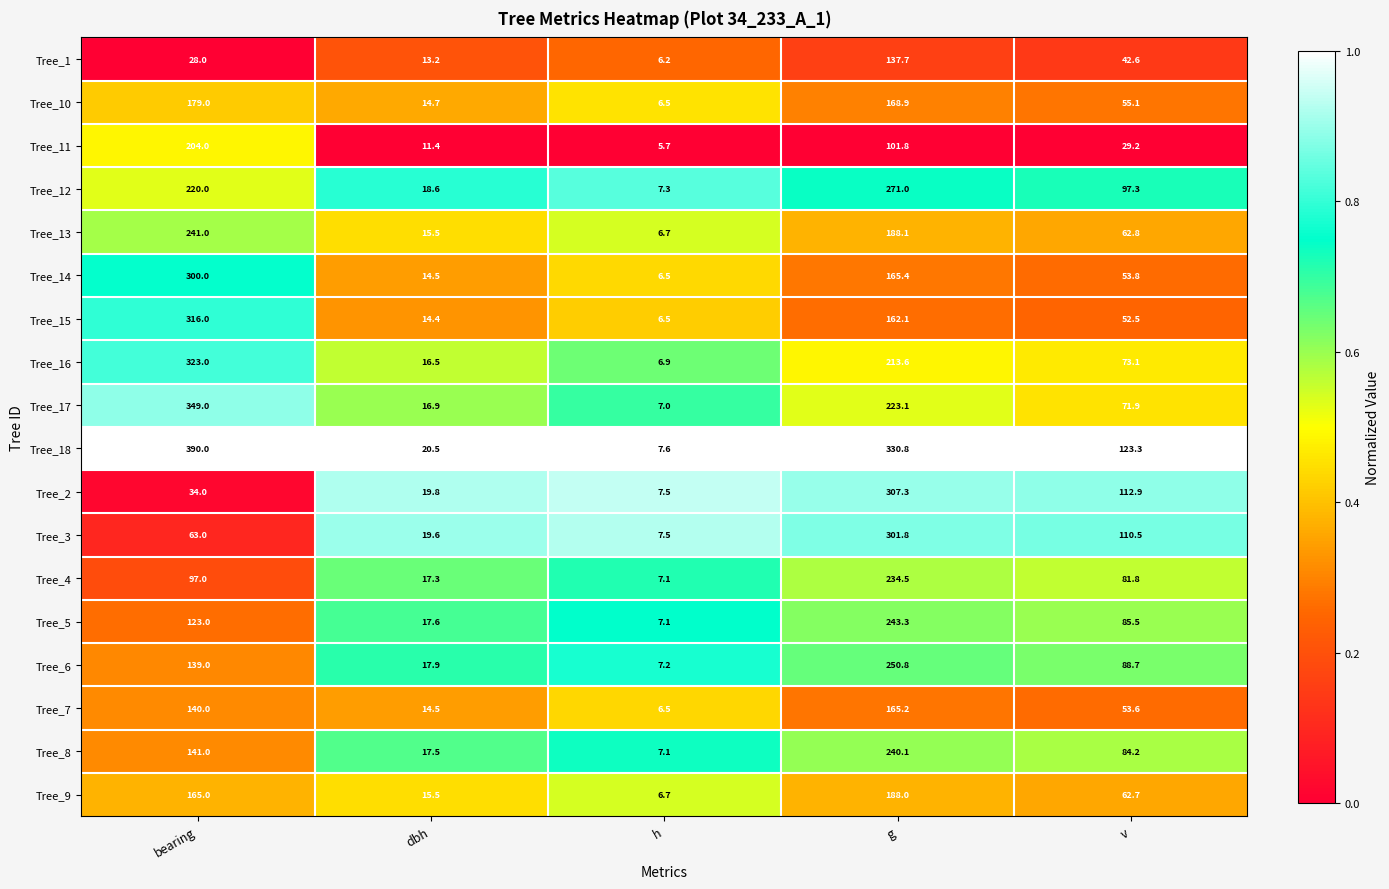

The Tree_12 series shows 58.3 at v. True or false?

False